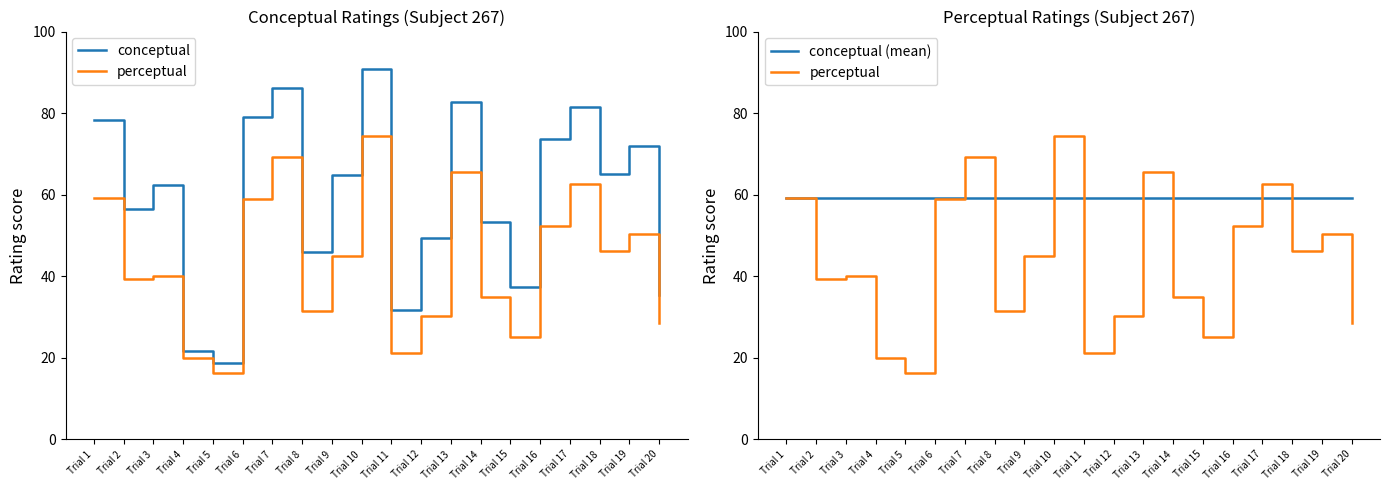

At which category is the sum across all series the highest?

Trial 10